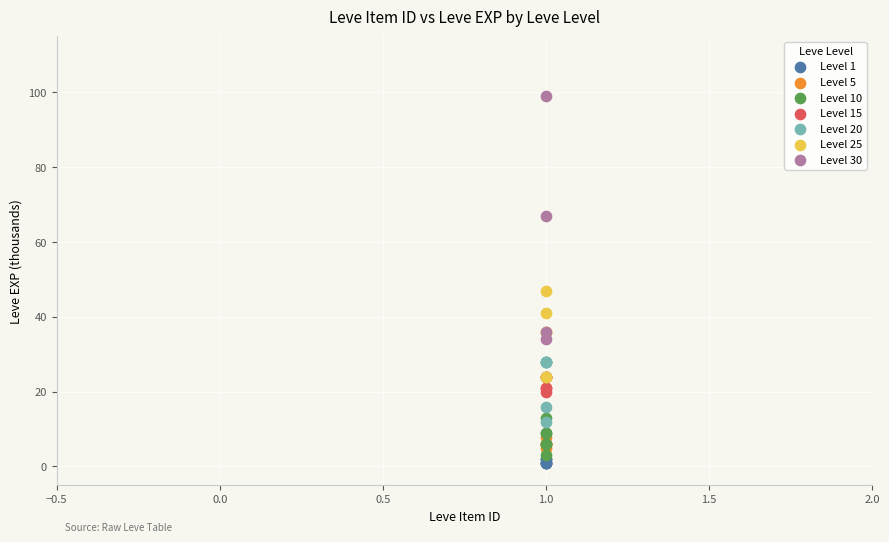

Which series has the widest spread of Y values?

Level 30